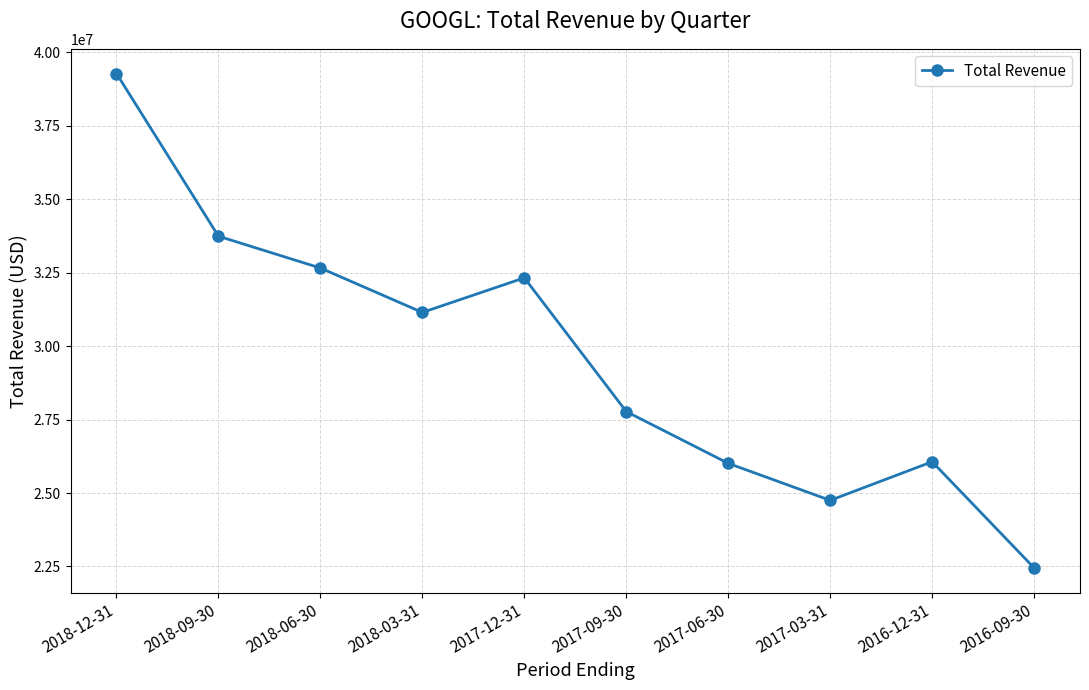

How many points are lower than both their immediate neighbors (excluding endpoints)?

2